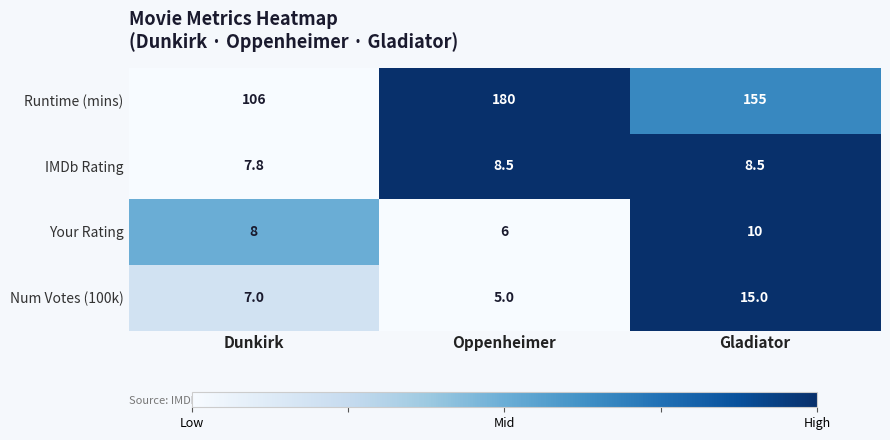

Between Oppenheimer and Gladiator, which series saw the biggest shift?

Runtime (mins)